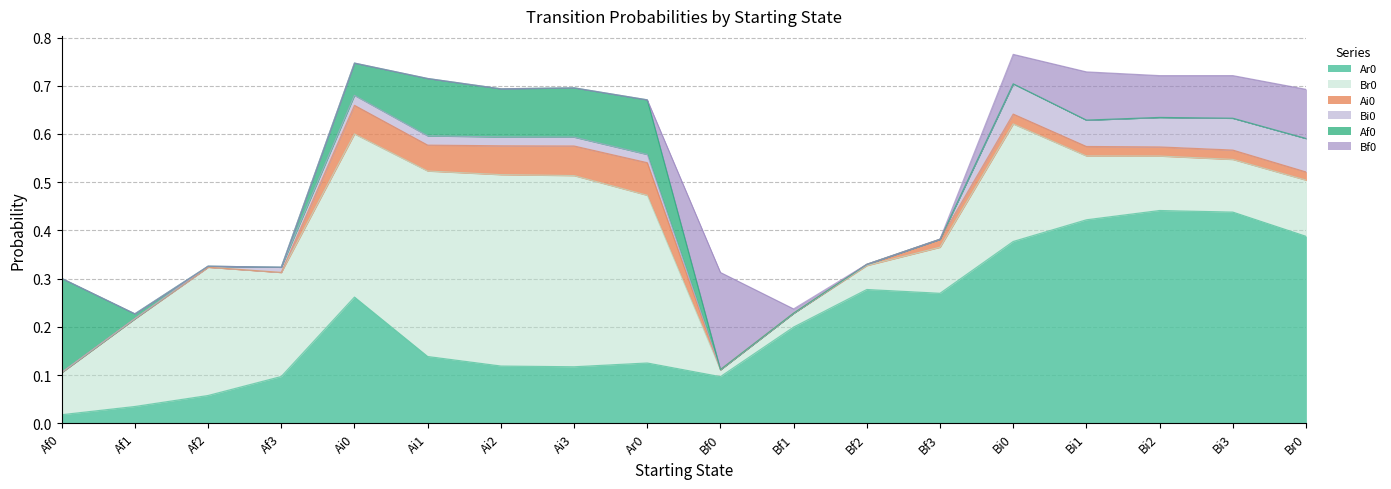

After their last crossing, which series has the higher values: Bf0 or Ai0?

Bf0